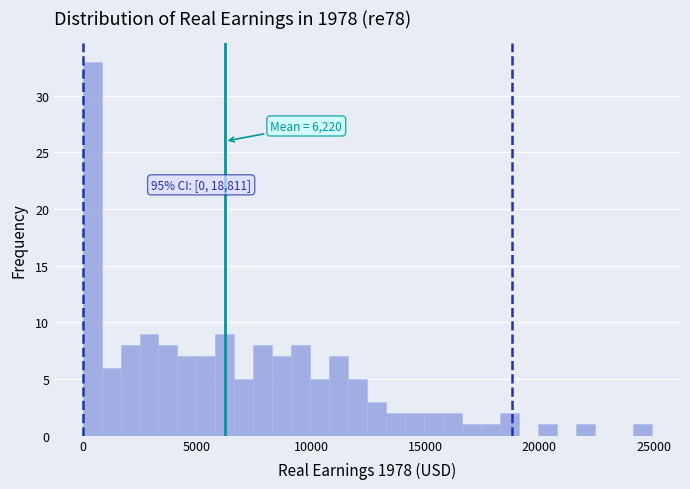

Around what value on the x-axis is the tallest bar? Give the approximate position of its centre, as read against the axis.

500